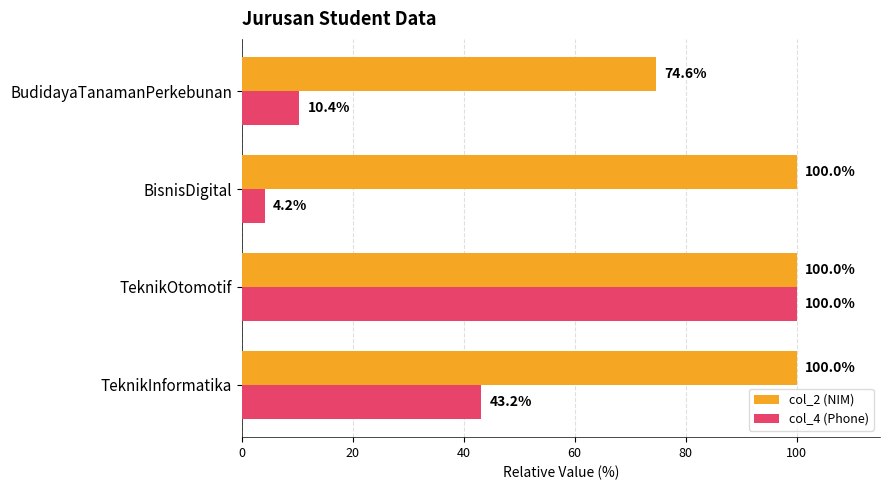

Where is col_2 (NIM) nearest to the value 87?

BudidayaTanamanPerkebunan